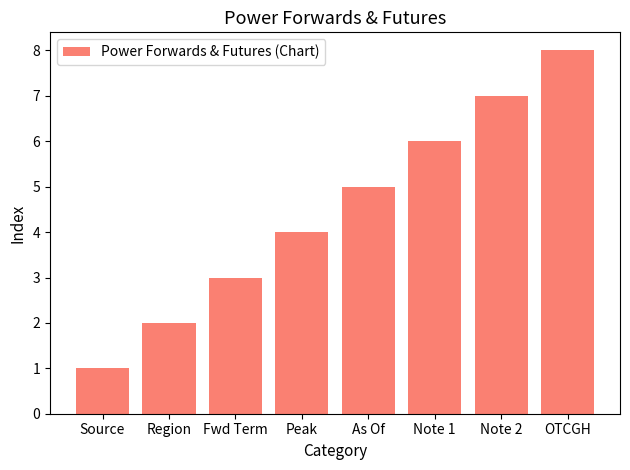

What is the value of the 4th bar from the left?

4